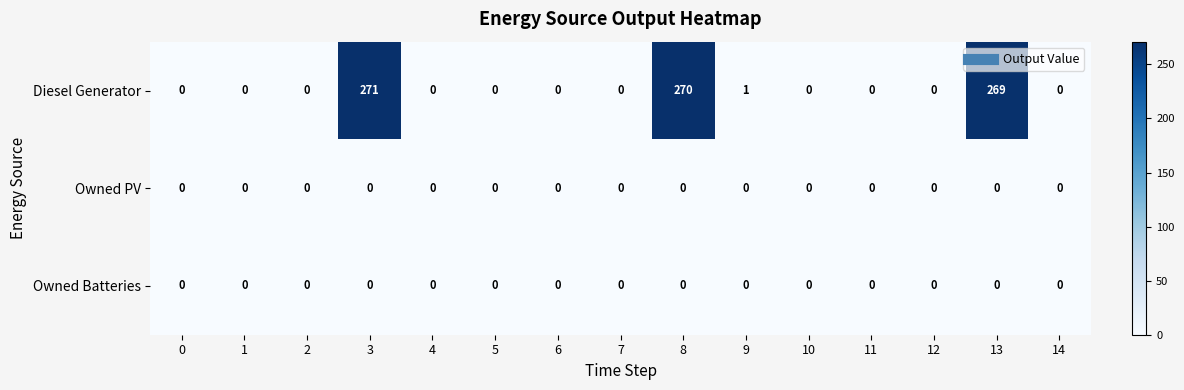

What value does the Diesel Generator series have at 13, to the nearest 10?

270